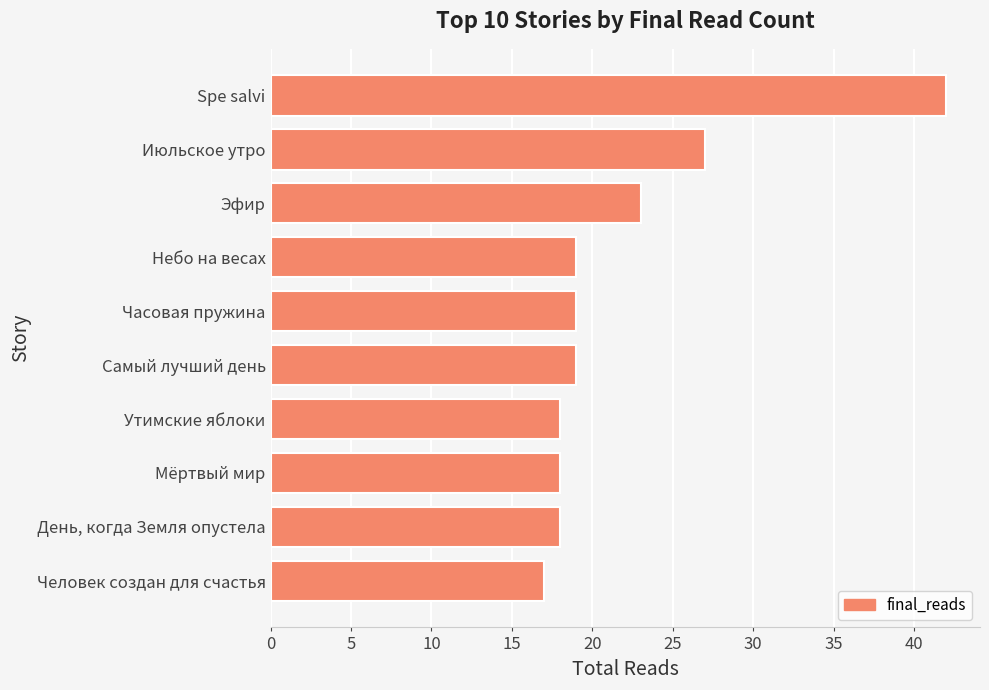

What is the sum of all values?

220